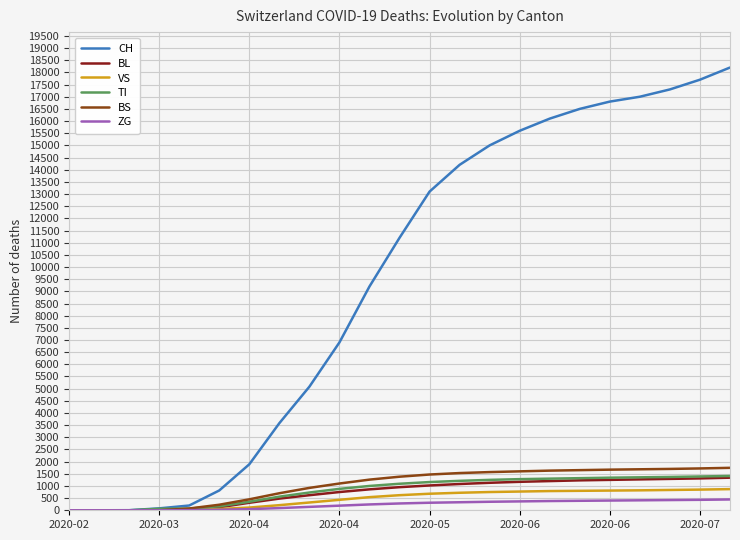

What is the difference between the maximum and second lowest values in the ZG series?

445